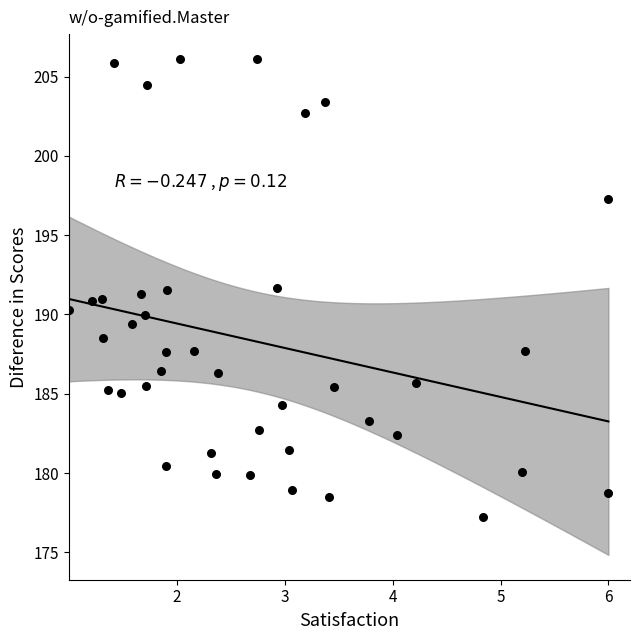

What is the range of Y values (max minus min)?

28.9